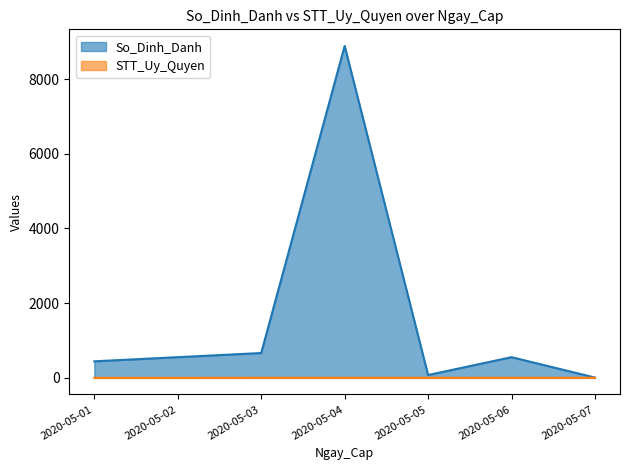

At 2020-05-04, list the series in order from largest to smallest.

So_Dinh_Danh, STT_Uy_Quyen